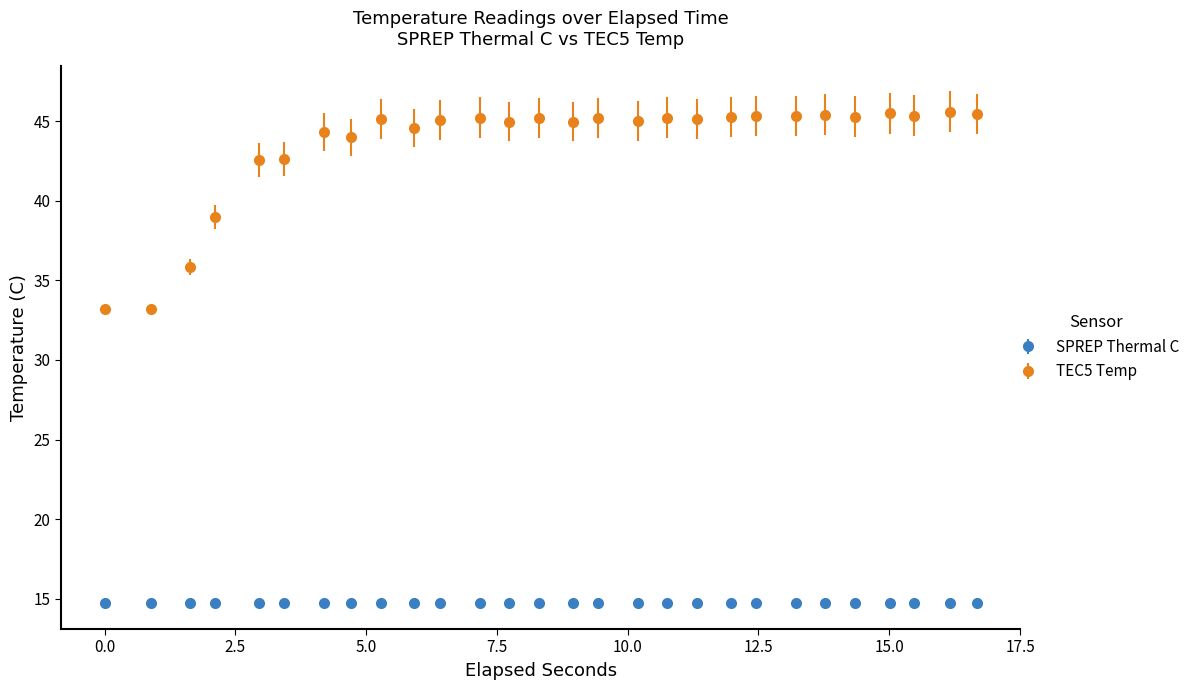

What are all the series names shown in the legend?

SPREP Thermal C, TEC5 Temp